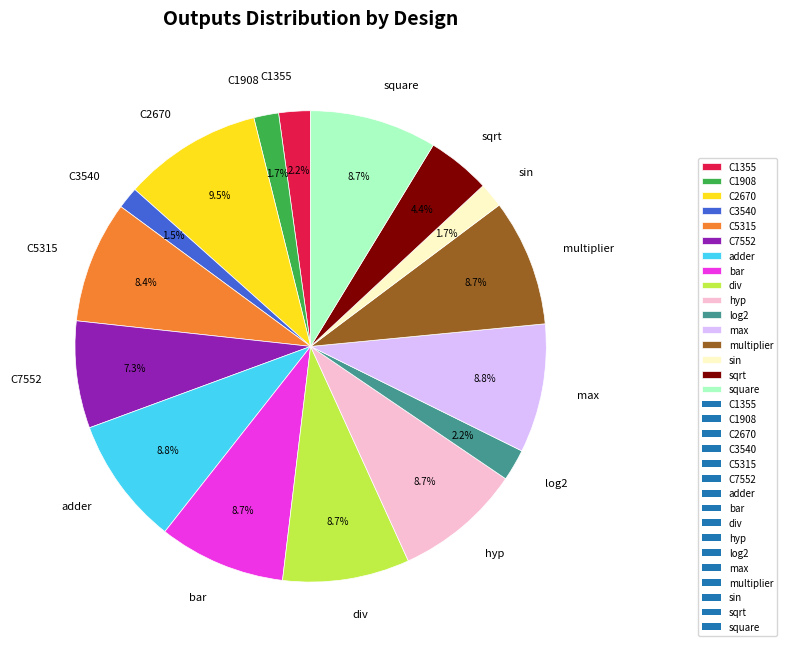

What percentage is the div slice, to the nearest percent?

9%